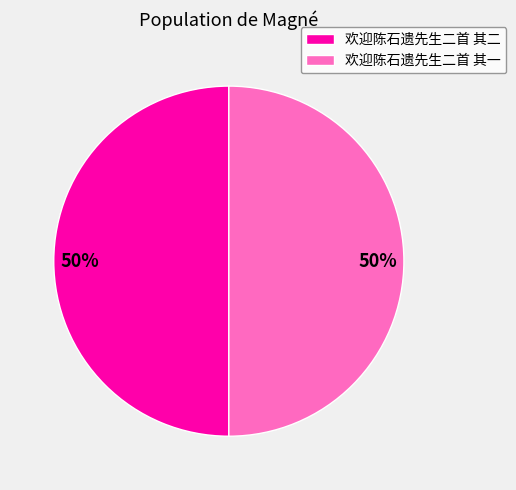

To the nearest percent, what portion does 欢迎陈石遗先生二首 其二 represent?

50%